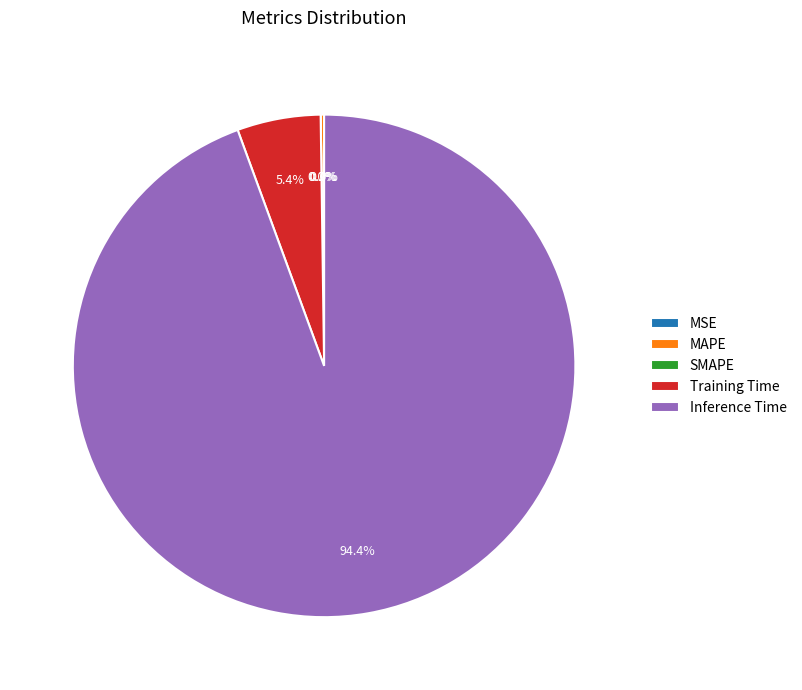

Which category has the biggest portion of the pie?

Inference Time